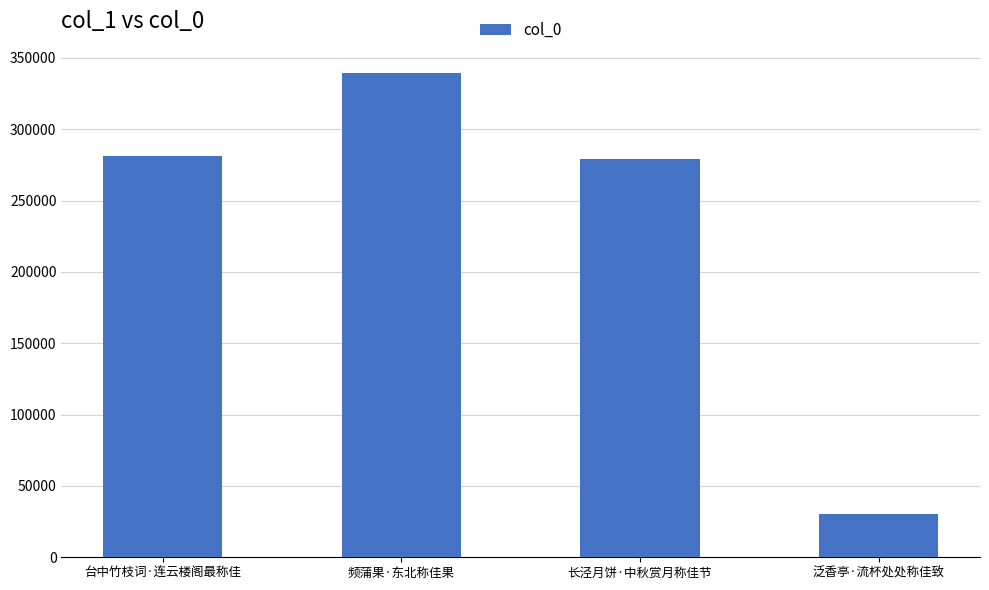

What is the ratio of the value at 频蒲果·东北称佳果 to the value at 泛香亭·流杯处处称佳致?

11.1